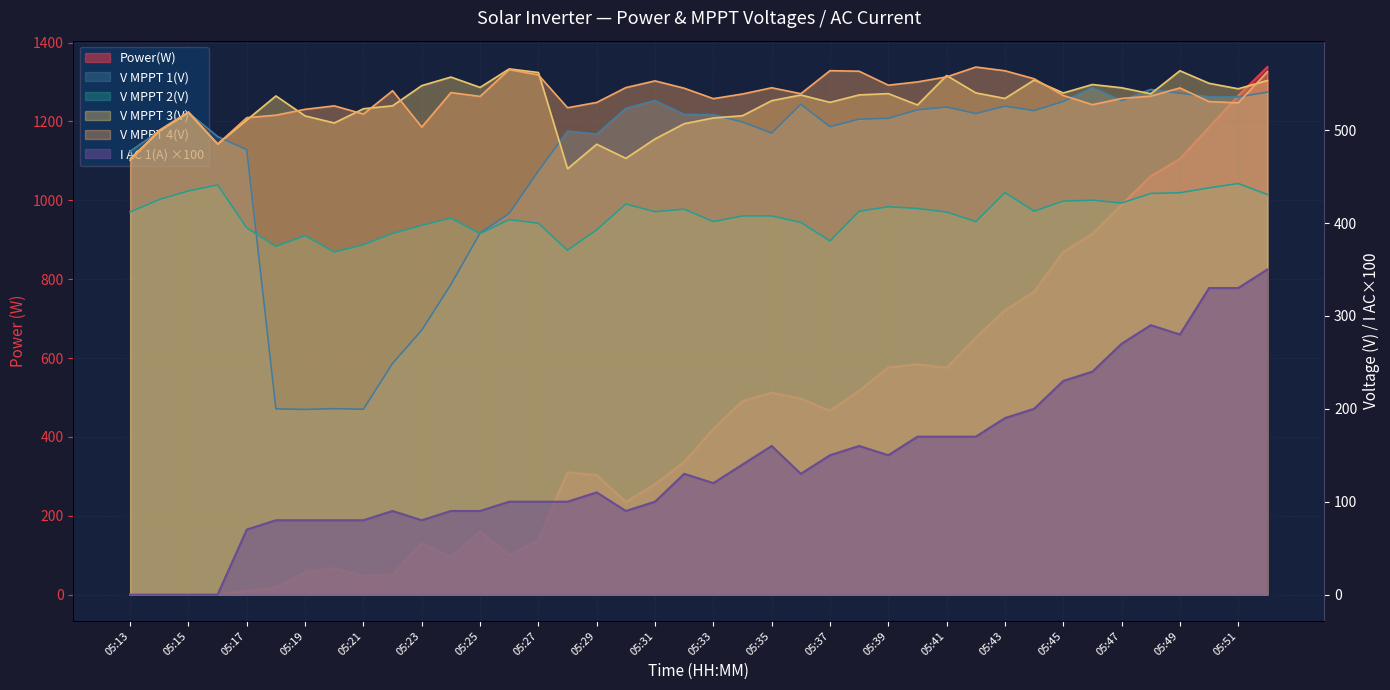

Is it true that V MPPT 2(V) equals 380.7 at 05:37?

True